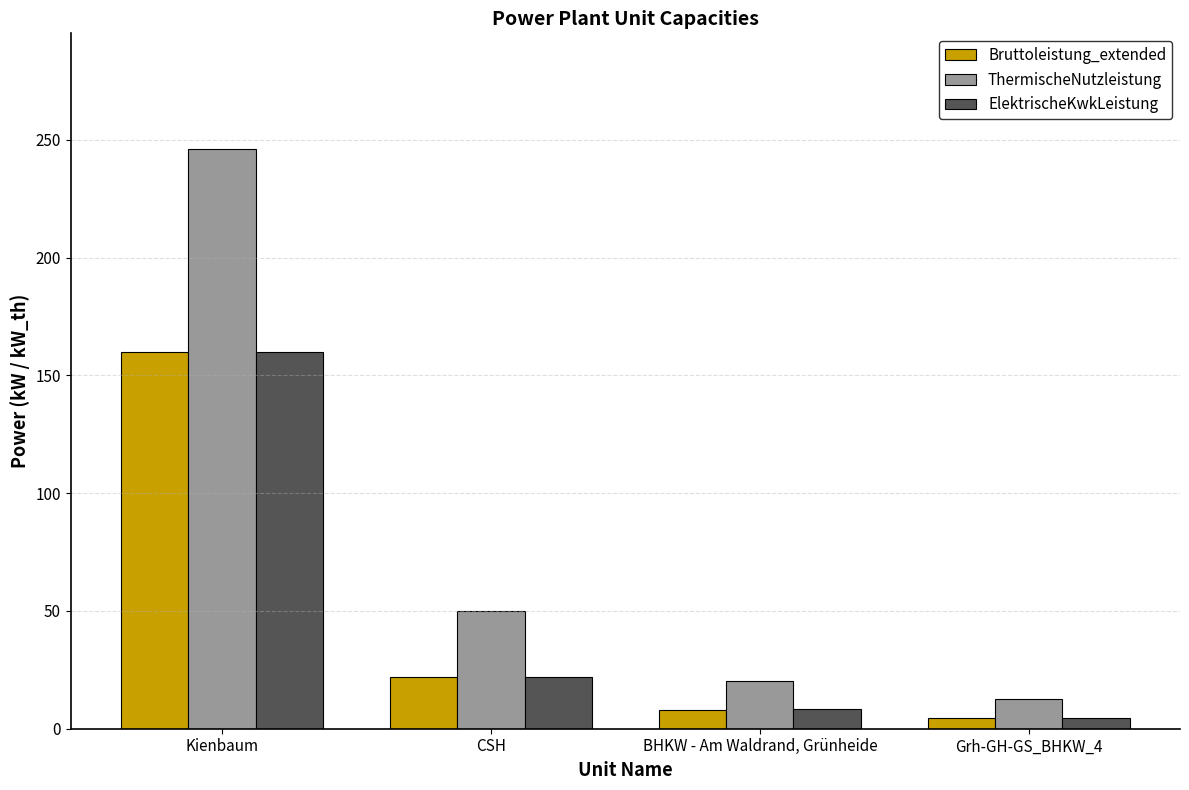

Reading left to right, extract all data points from this chart.

Bruttoleistung_extended: Kienbaum=160.0	CSH=22.0	BHKW - Am Waldrand, Grünheide=8.0	Grh-GH-GS_BHKW_4=4.7
ThermischeNutzleistung: Kienbaum=246.0	CSH=50.0	BHKW - Am Waldrand, Grünheide=20.1	Grh-GH-GS_BHKW_4=12.5
ElektrischeKwkLeistung: Kienbaum=160.0	CSH=22.0	BHKW - Am Waldrand, Grünheide=8.5	Grh-GH-GS_BHKW_4=4.7